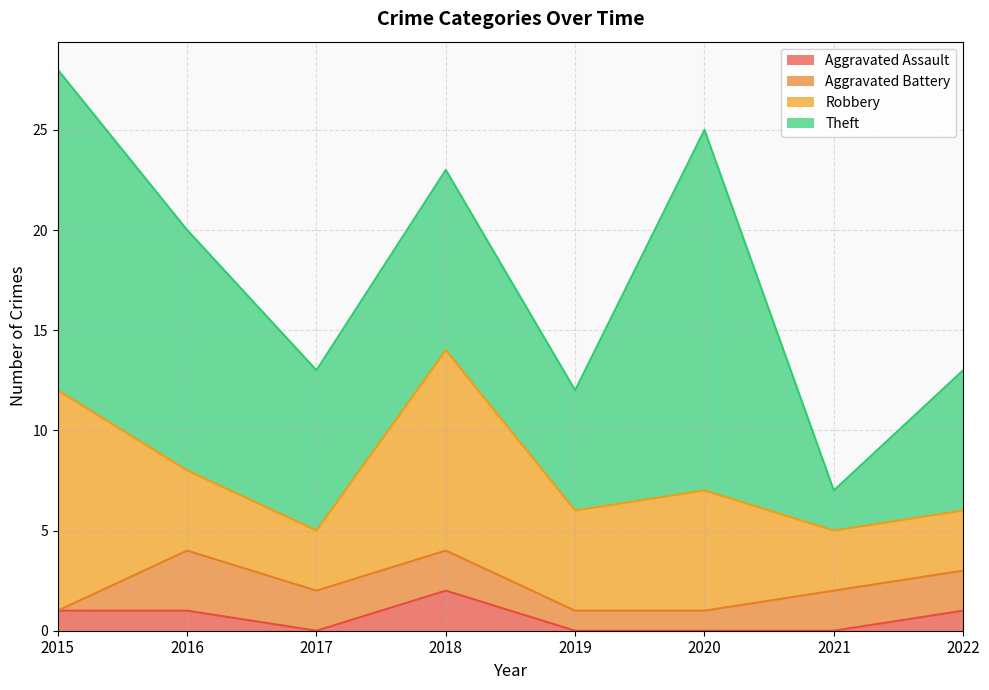

True or false: Aggravated Battery has a value of 0 at 2015.

True